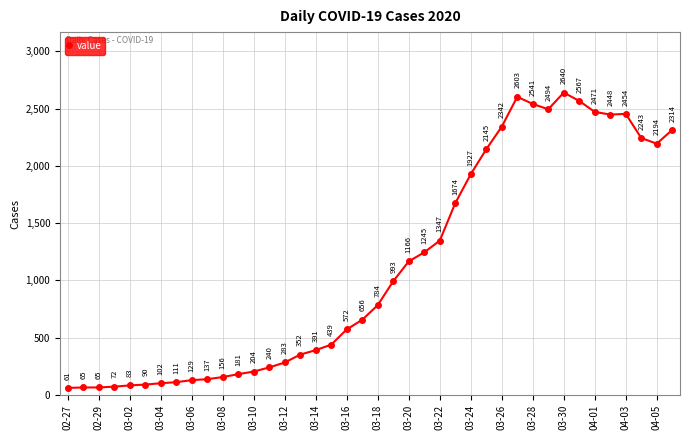

What is the greatest value displayed?

2640